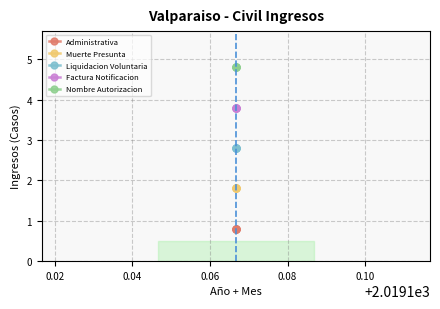

How many lines are shown in the chart?

5